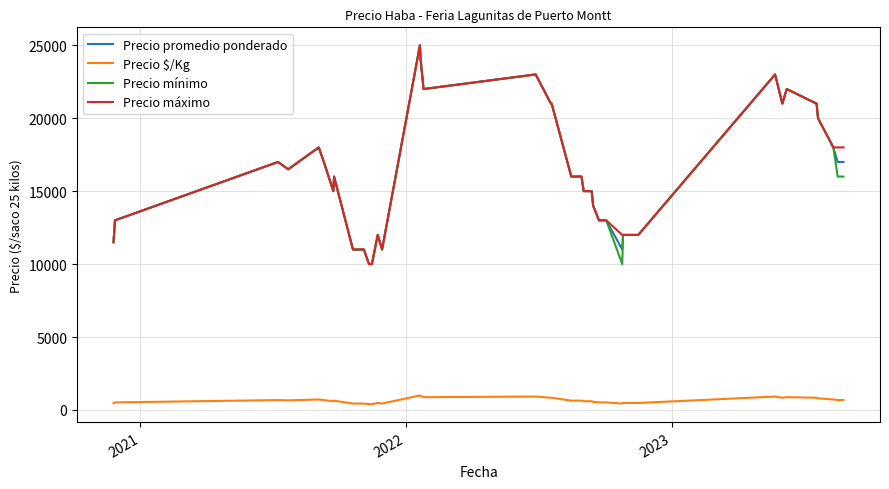

What are all the series names shown in the legend?

Precio promedio ponderado, Precio $/Kg, Precio mínimo, Precio máximo